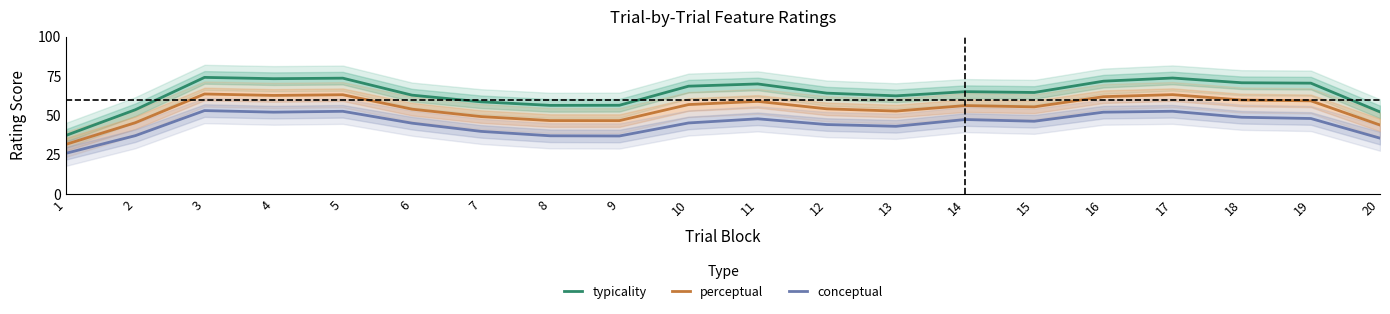

True or false: typicality has more than 0 interior local peaks.

True